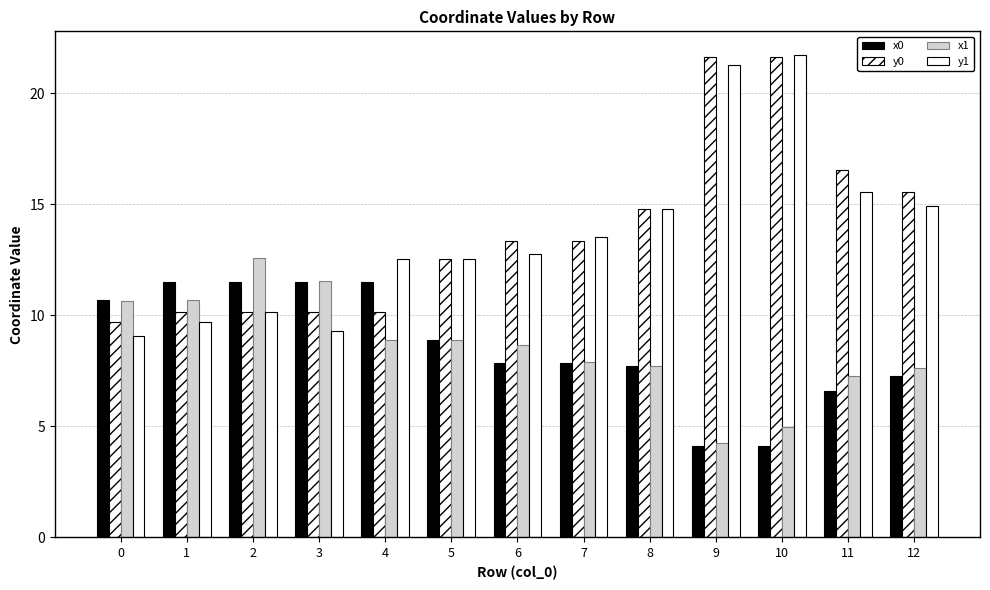

What is the maximum value for y0?

21.6